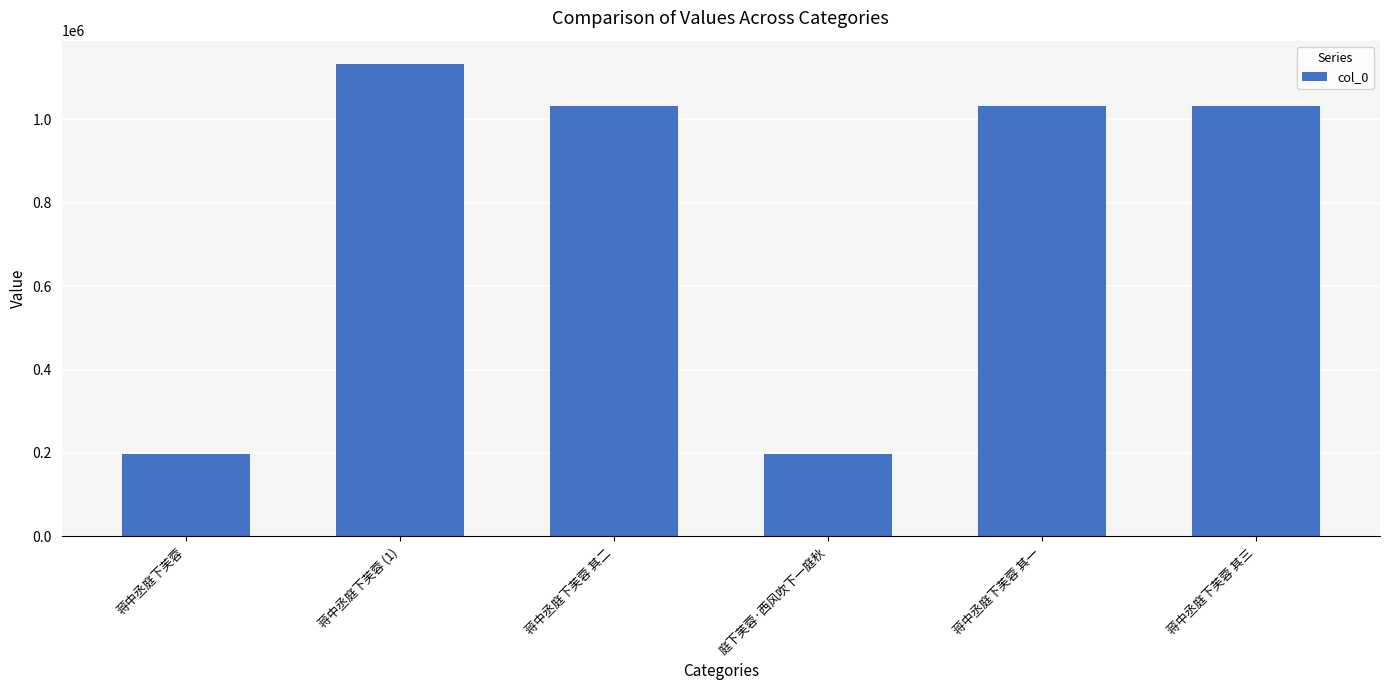

The value at 庭下芙蓉·西风吹下一庭秋 is 327314. True or false?

False